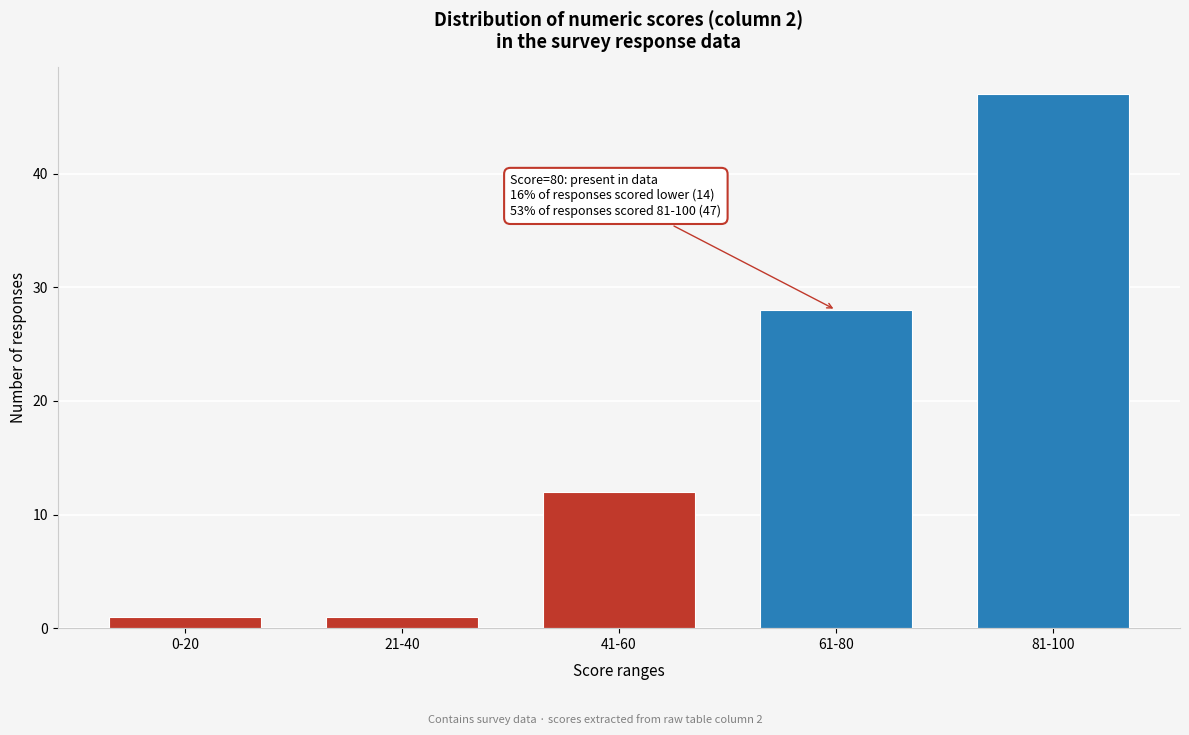

Reading left to right, what are all the values shown in this chart?

0-20=1	21-40=1	41-60=12	61-80=28	81-100=47